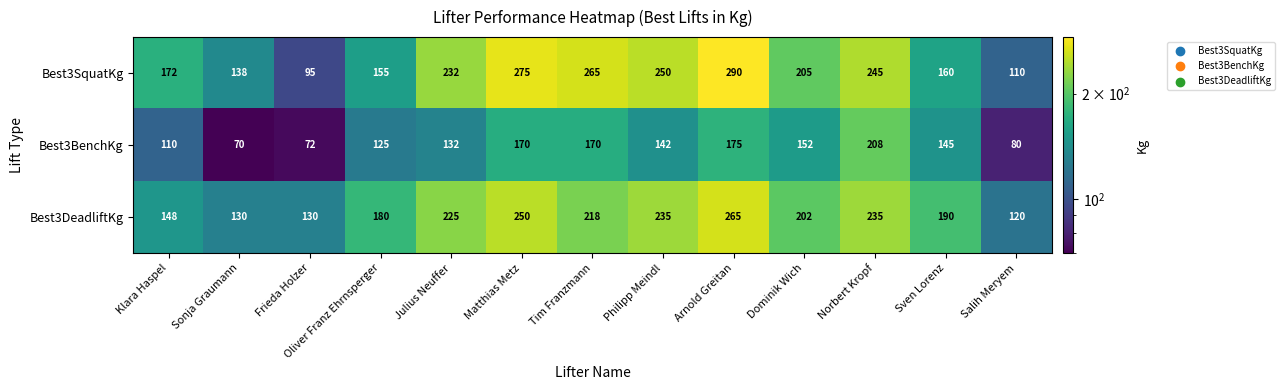

At which category does the chart reach its minimum across all series?

Sonja Graumann